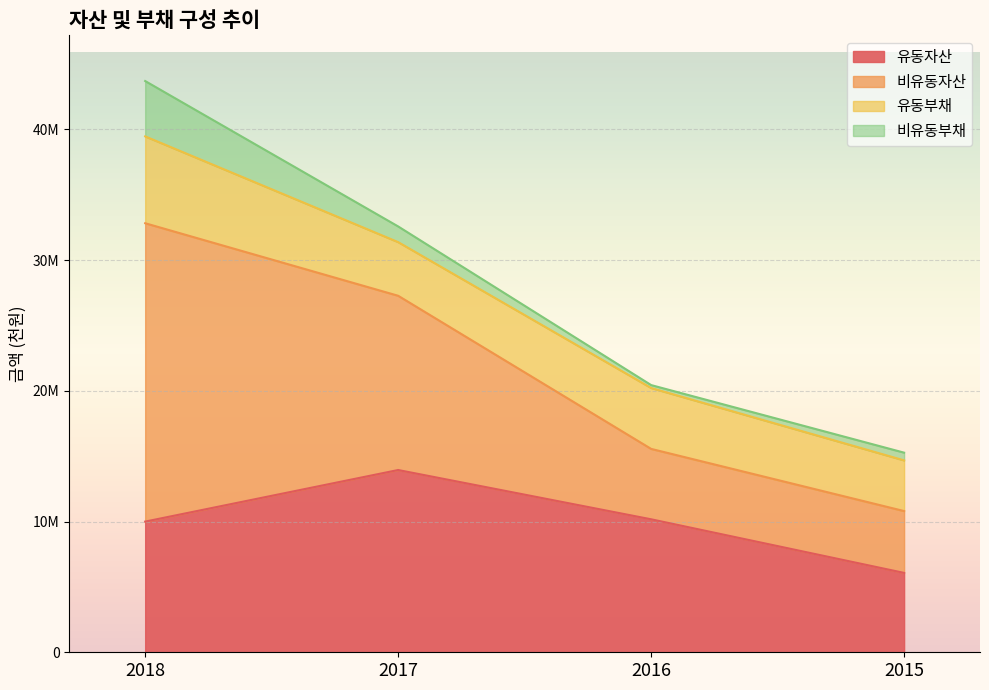

Which label corresponds to the largest value in the chart?

2018